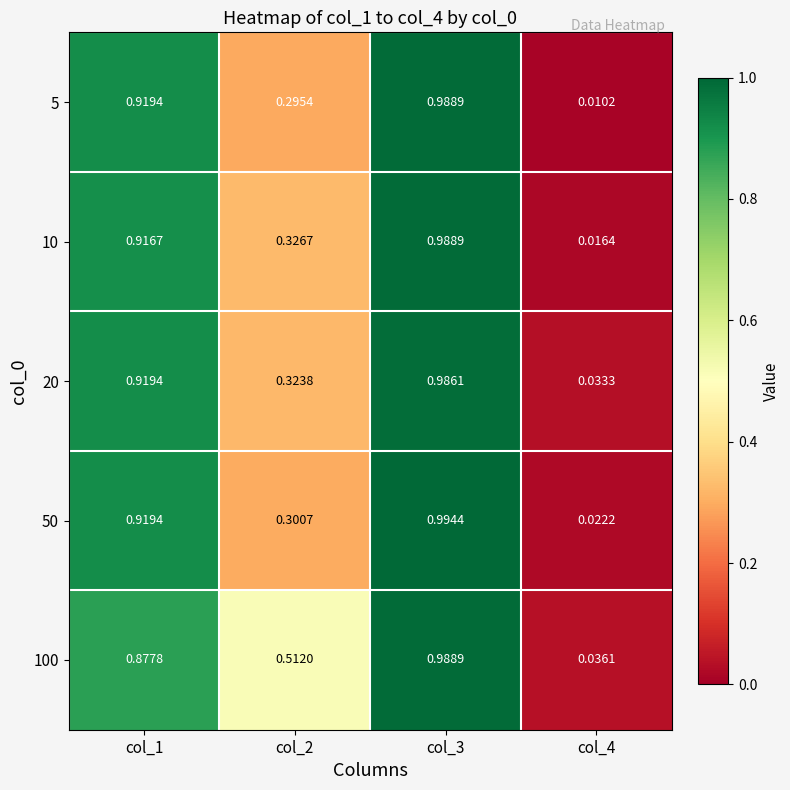

How many distinct data groups are displayed?

5